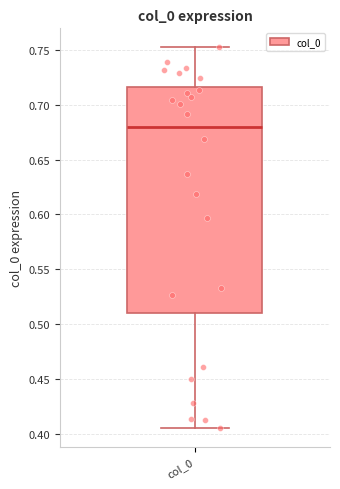

Transcribe this box plot: give where the median line is, the range the box spans, and where the two whiskers end, as read against the y-axis. The values are not printed on the chart, so give them approximately, as read against the axis.

median 0.680, box 0.510 to 0.715, whiskers 0.405 to 0.750